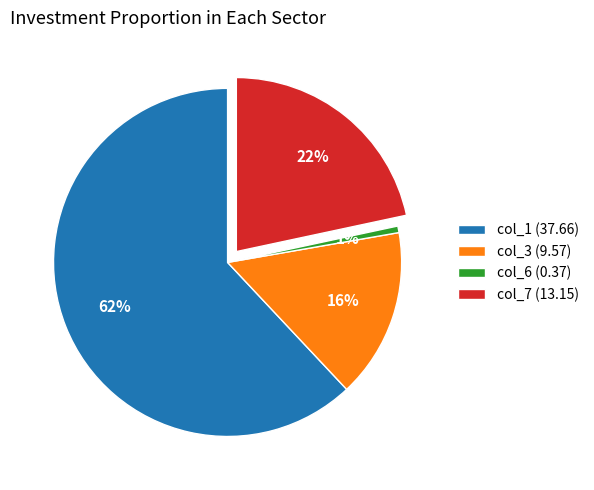

Rank the categories by value from highest to lowest.

col_1 (37.66), col_7 (13.15), col_3 (9.57), col_6 (0.37)